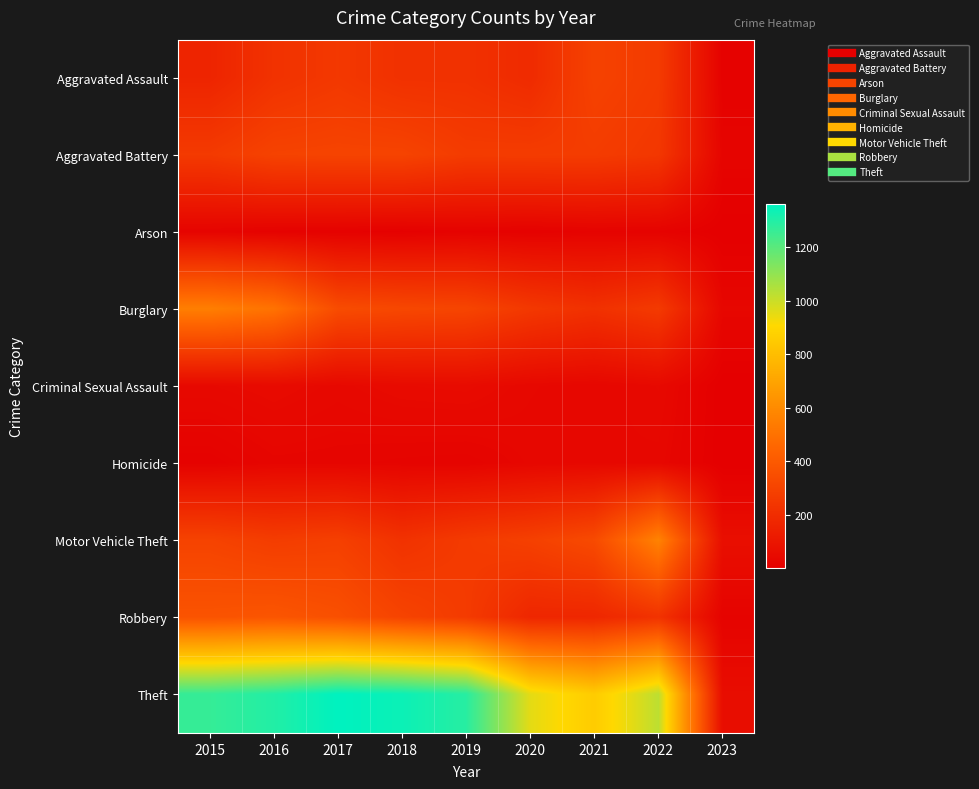

Count the number of data series in this chart.

9